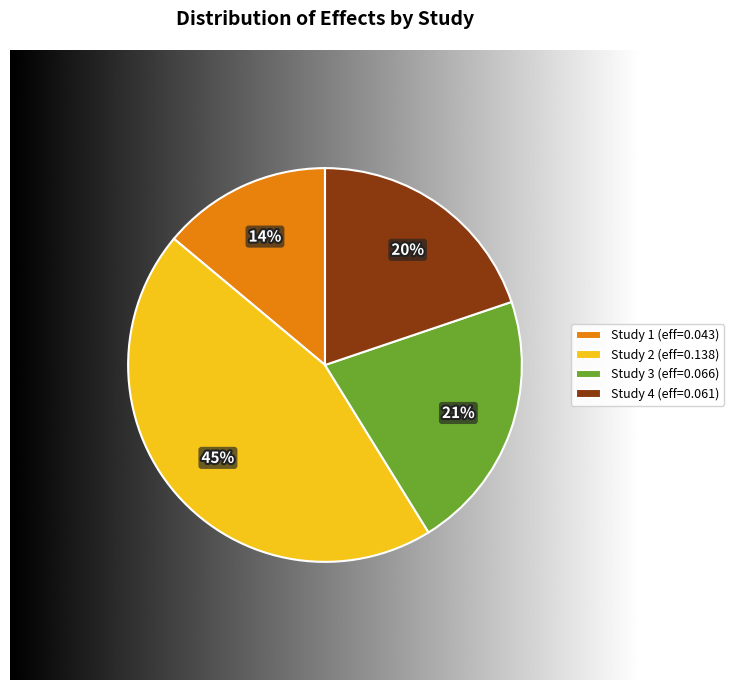

Does Study 1 (eff=0.043) represent more than half of the total?

No